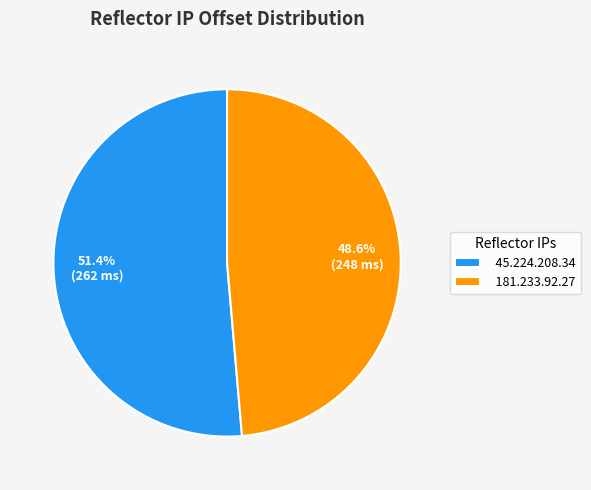

What is the ratio of the value at 181.233.92.27 to the value at 45.224.208.34?

0.9